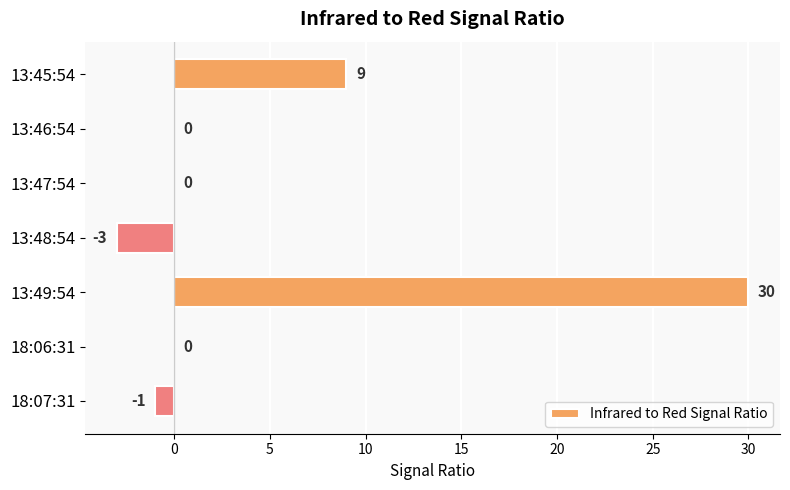

Between 13:48:54 and 13:45:54, which is larger?

13:45:54